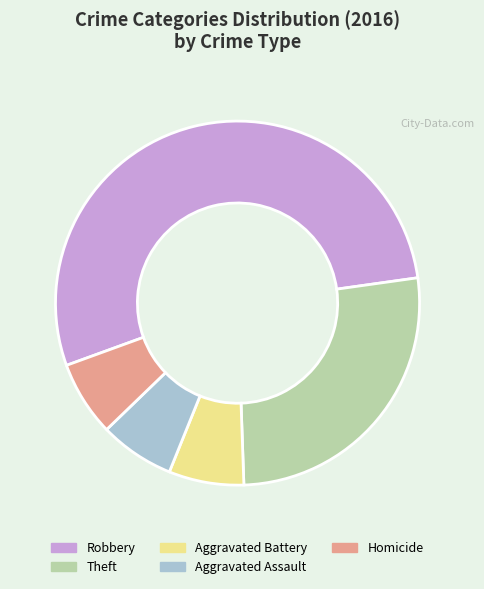

Which category has the biggest portion of the pie?

Robbery